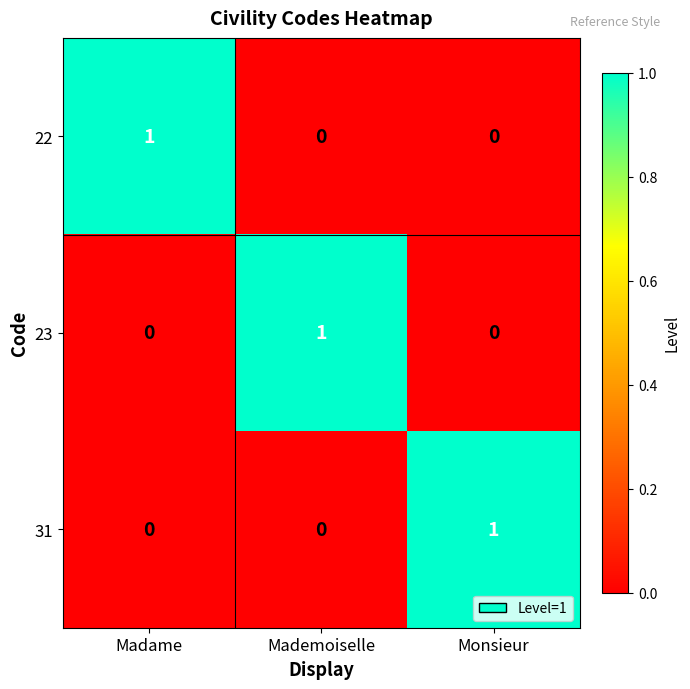

At how many categories does at least one series exceed 0?

3